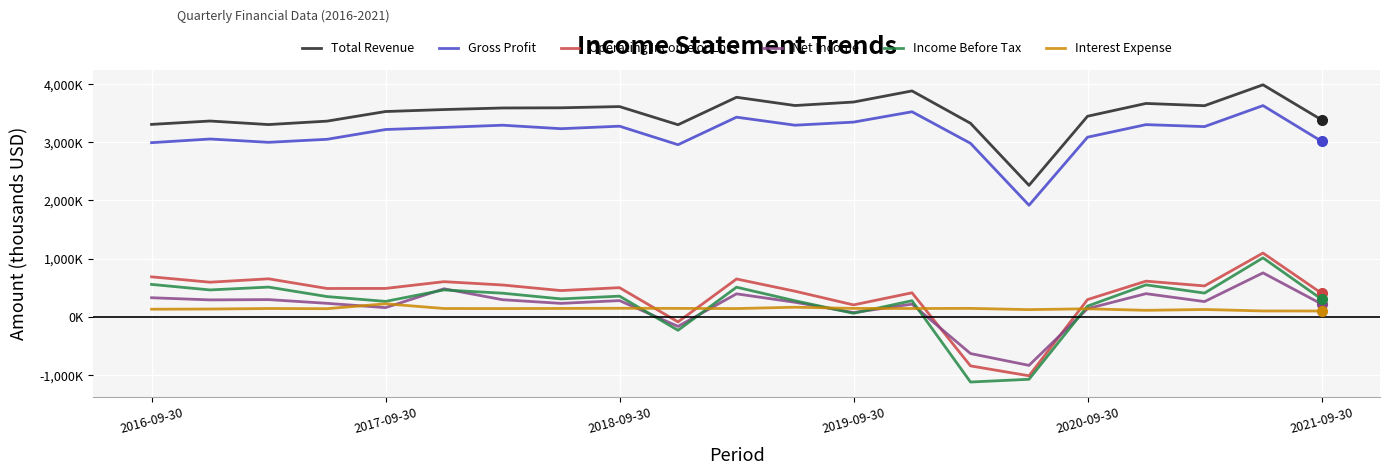

What is the average value of the Net Income series?

173952